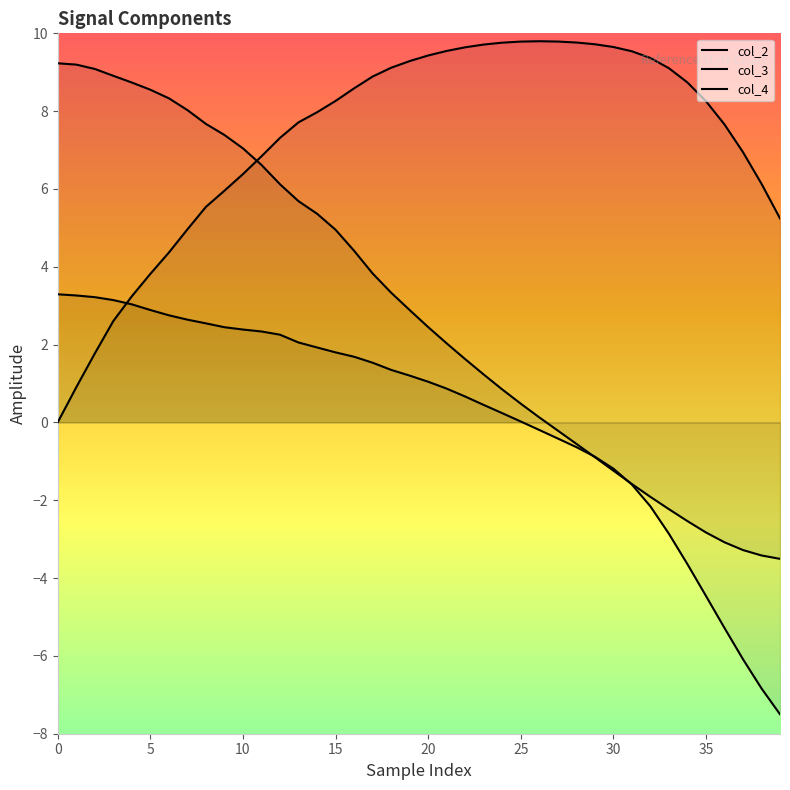

After their last crossing, which series has the higher values: col_2 or col_3?

col_2